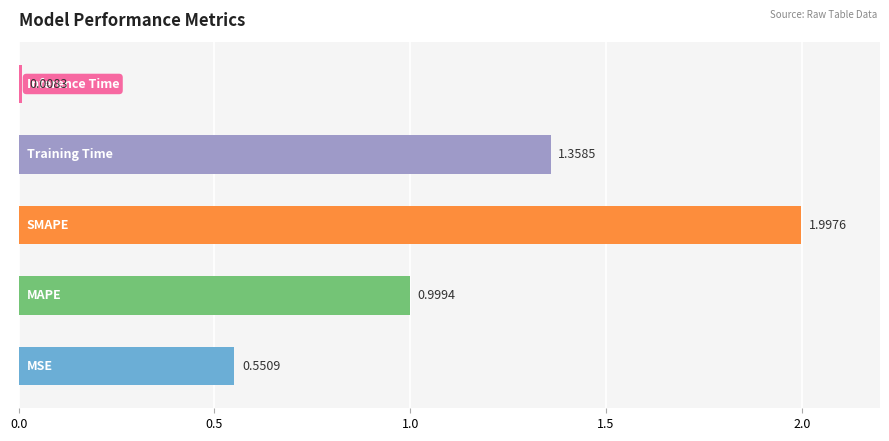

What is the average value?

1.0